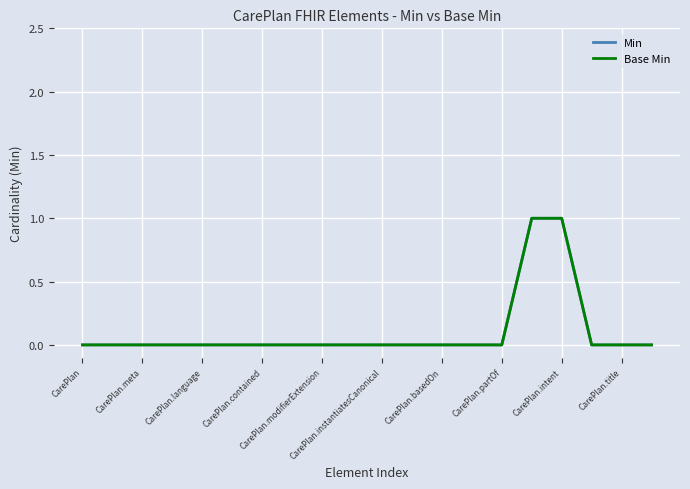

Does the chart display data point markers on the line(s)?

No